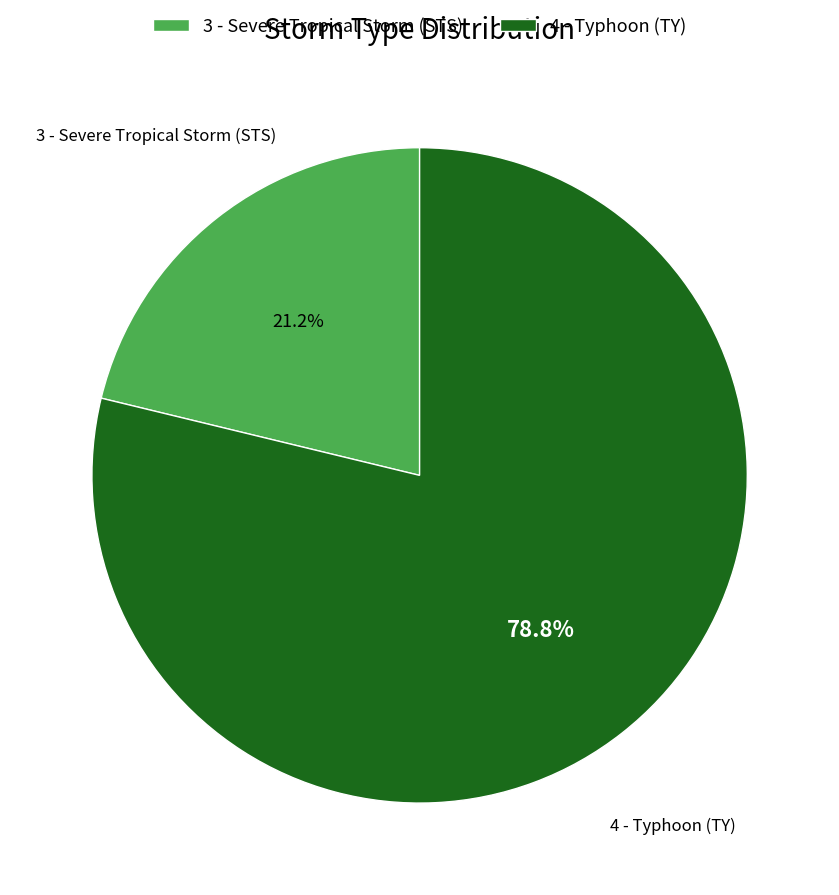

To the nearest percent, what is the combined percentage of 4 - Typhoon (TY) and 3 - Severe Tropical Storm (STS)?

100%